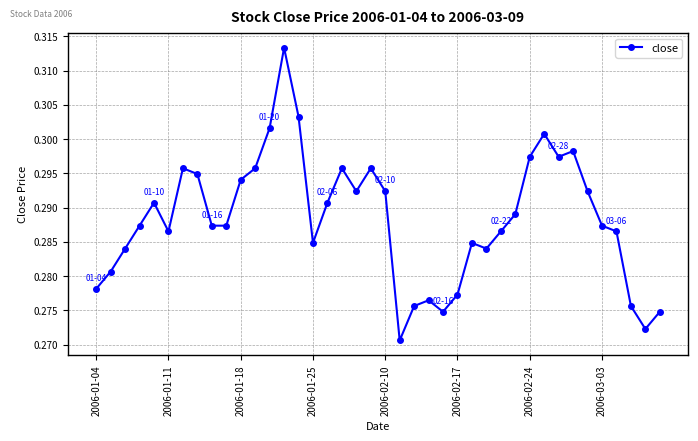

True or false: the data has more than 1 interior local peaks.

True